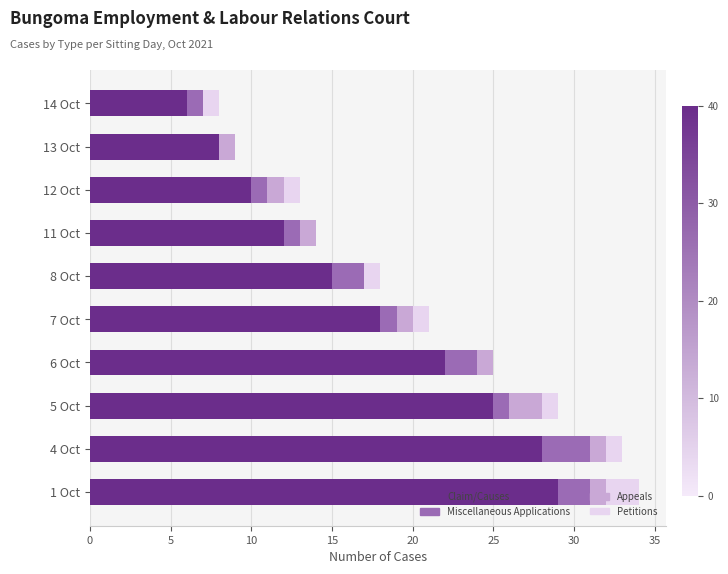

The value of Claim/Causes at 13 Oct is 8. True or false?

True